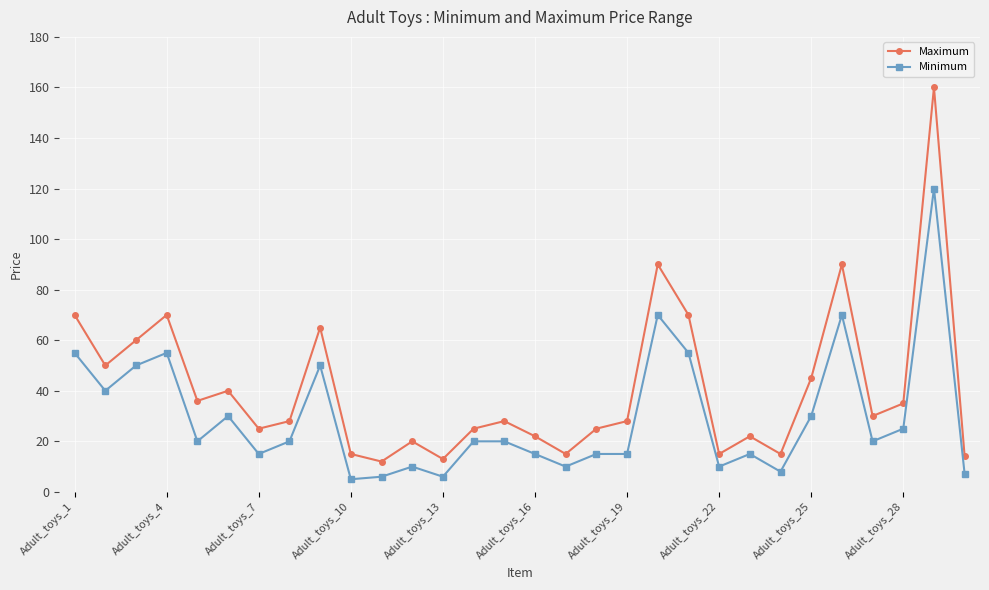

How many distinct data groups are displayed?

2